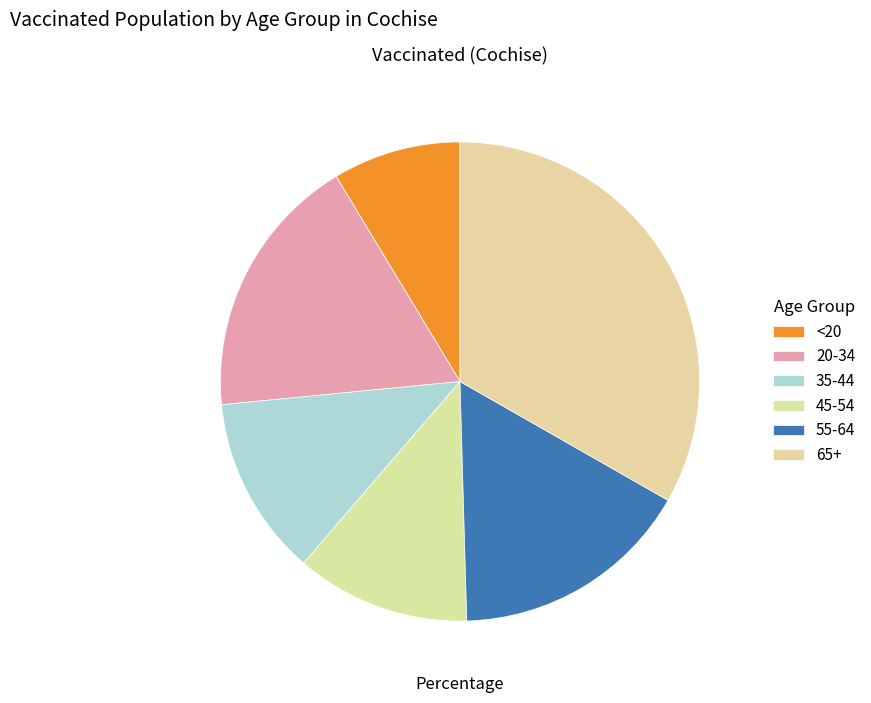

What is the change in value from <20 to 55-64?

+5086